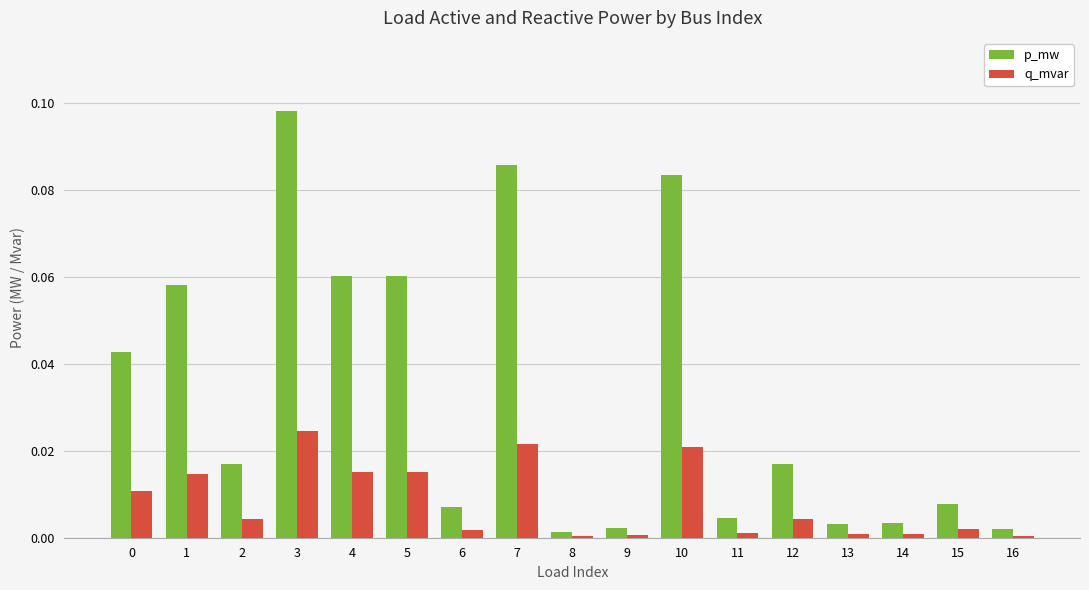

The value of q_mvar at 5 is 0.0. True or false?

True